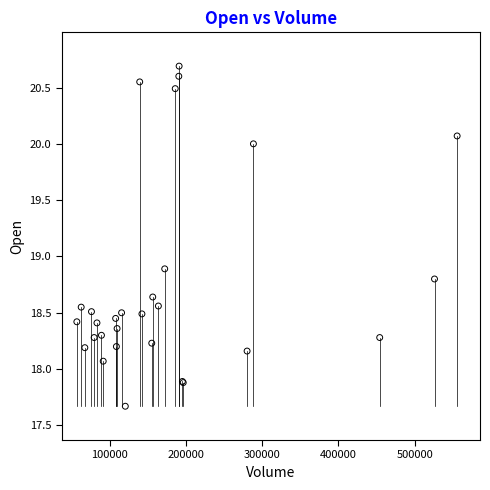

What Y value in the scatter plot is closest to 19?

18.9